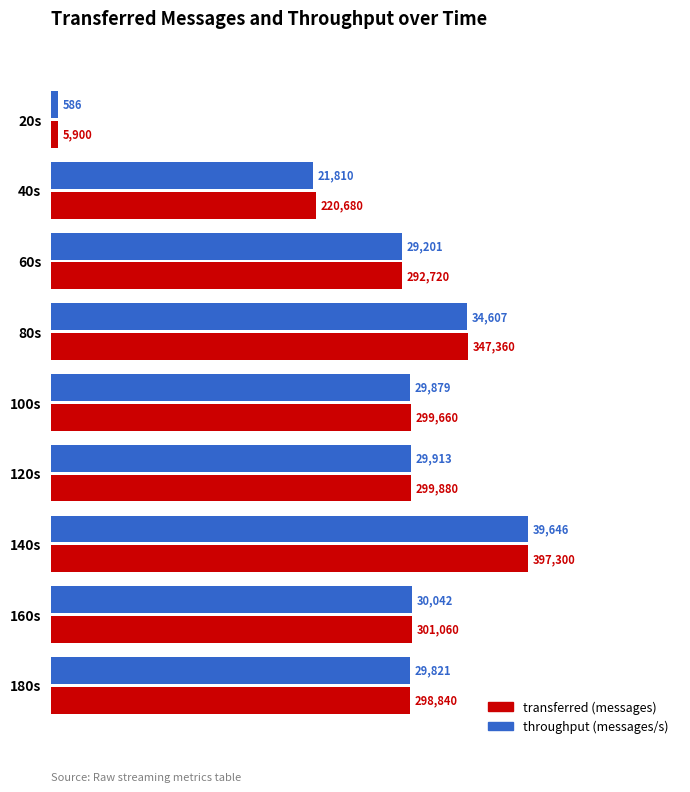

At which category is the sum across all series the highest?

140s